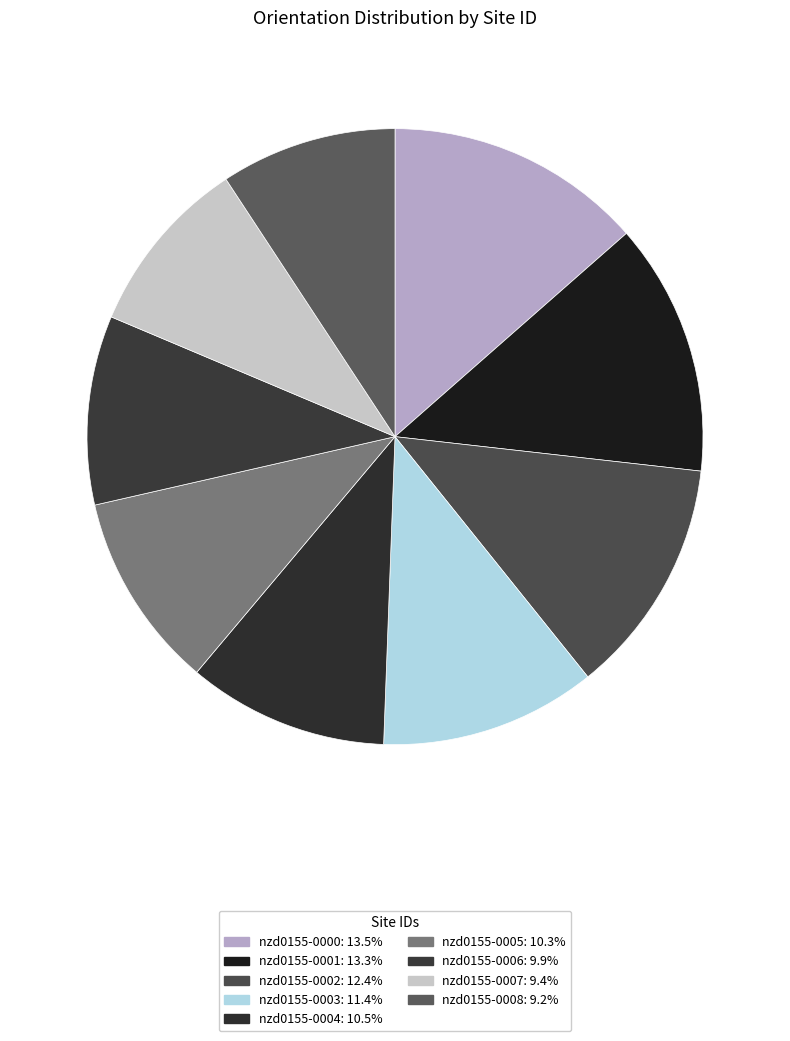

Count the number of slices in the pie.

9